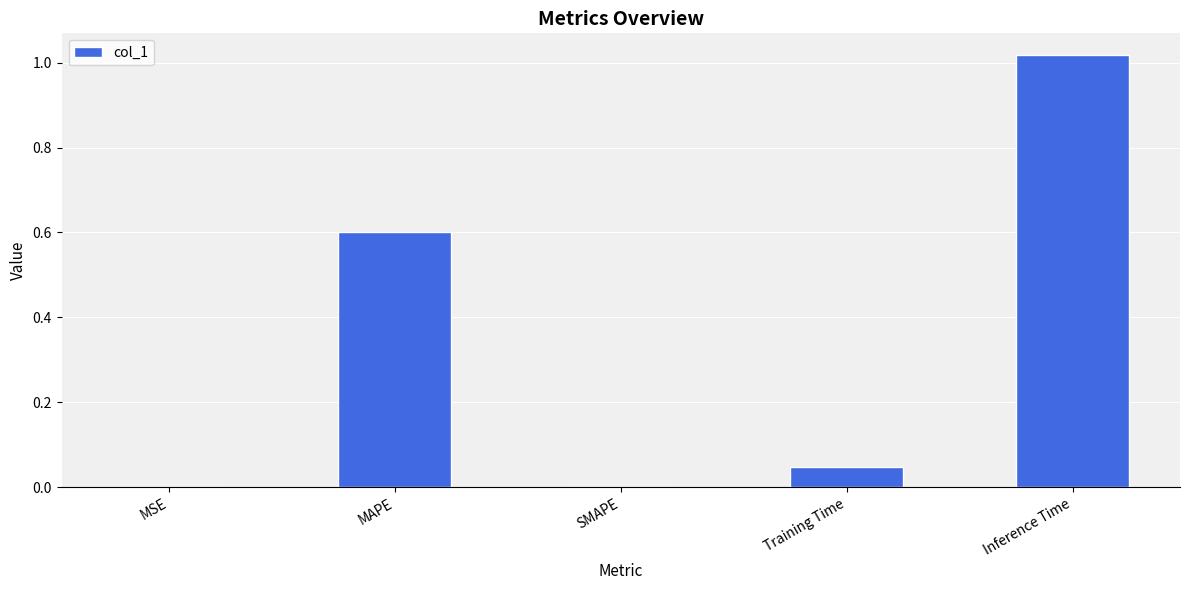

Which category has the highest value across all series?

Inference Time